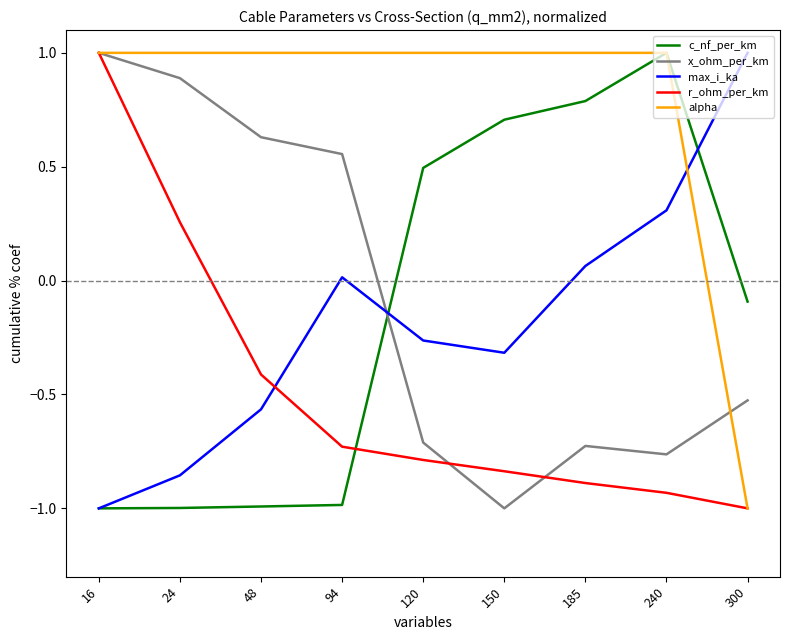

Is the value of max_i_ka at 16 greater than the value of c_nf_per_km at 150?

No